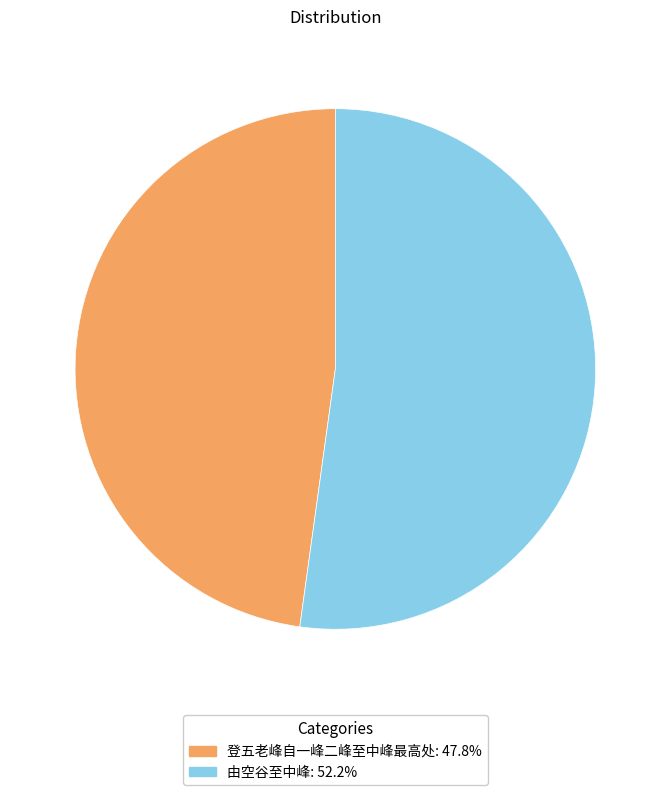

Is the sum of 由空谷至中峰: 52.2% and 登五老峰自一峰二峰至中峰最高处: 47.8% greater than half?

Yes